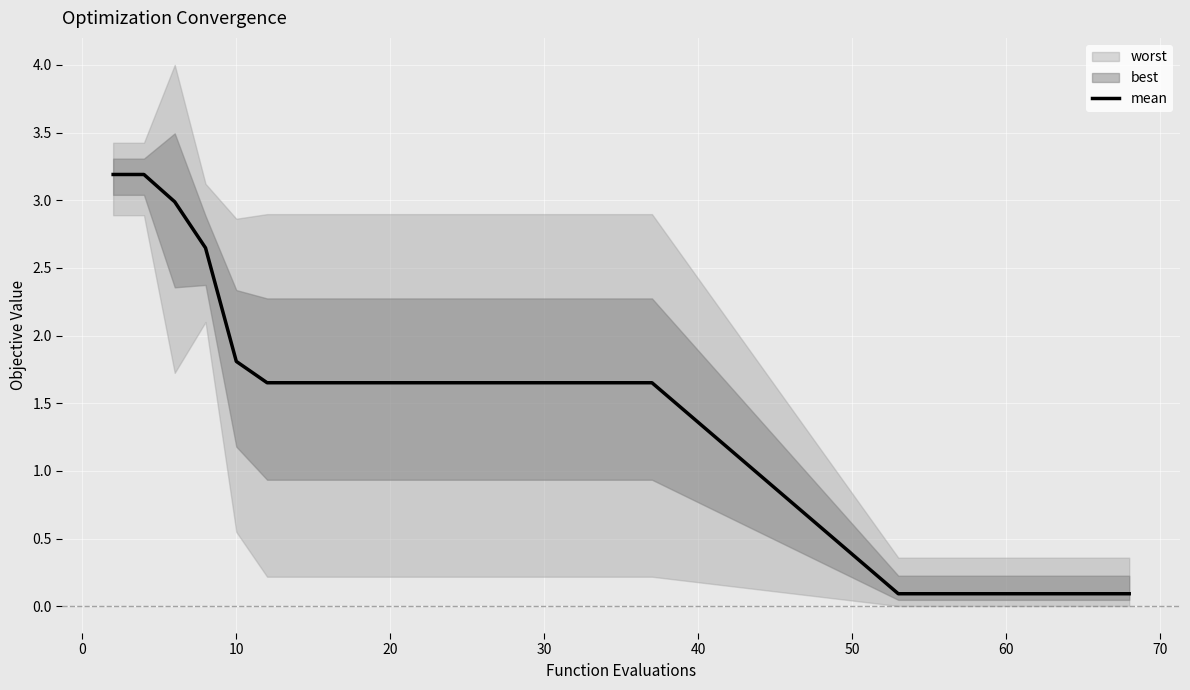

What is the maximum value for mean?

3.2